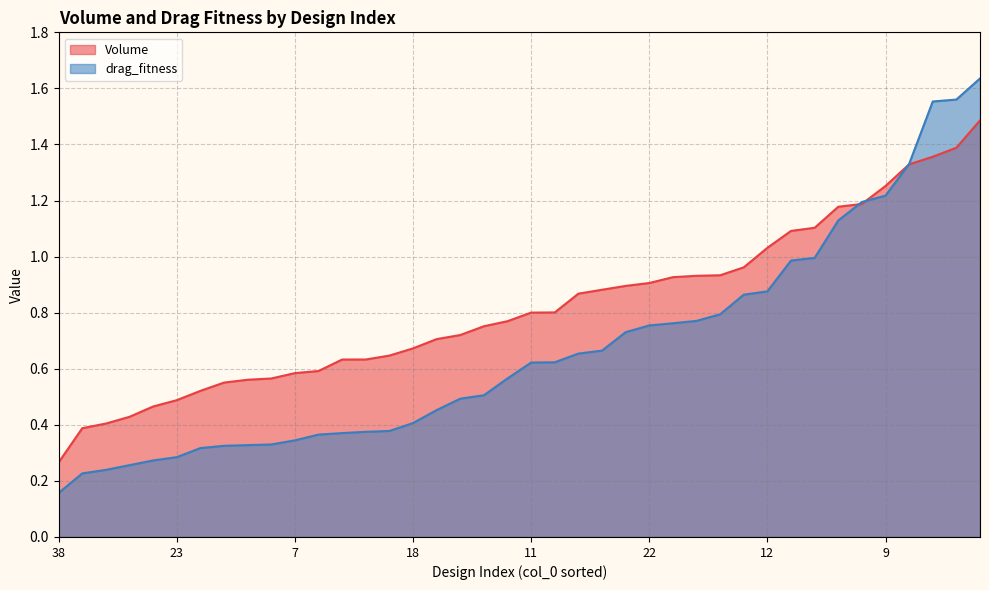

At which label is Volume closest to 0?

38